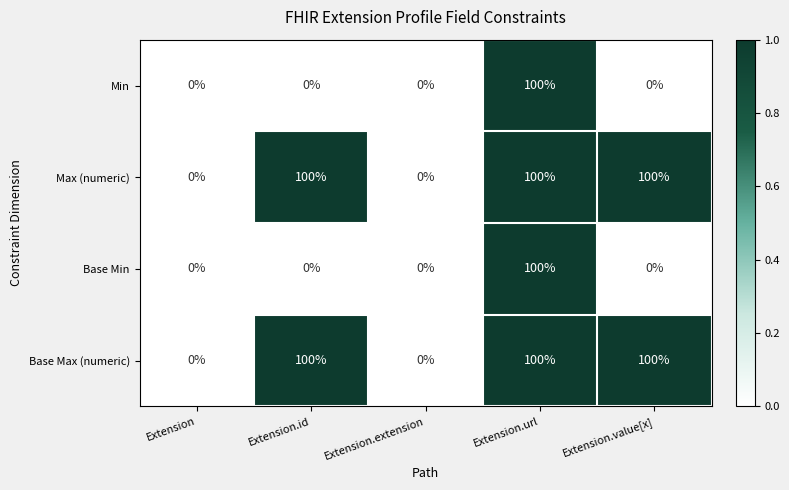

Count the number of categories in the chart.

5